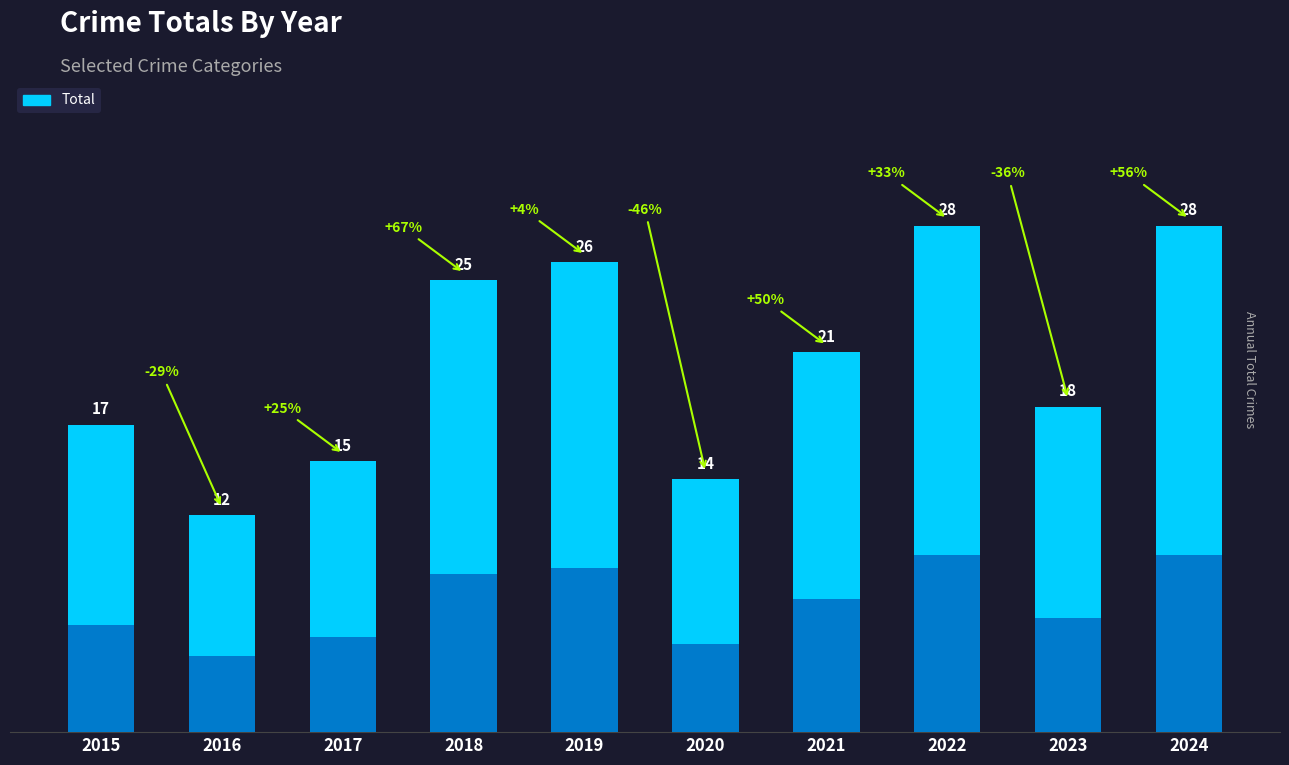

Rank the categories by value from highest to lowest.

2022, 2024, 2019, 2018, 2021, 2023, 2015, 2017, 2020, 2016